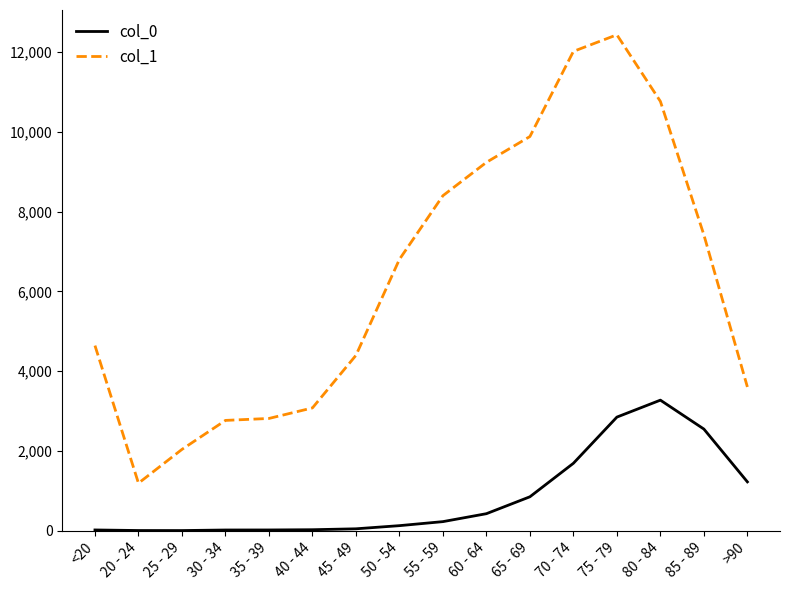

The value of col_1 at >90 is 2094. True or false?

False